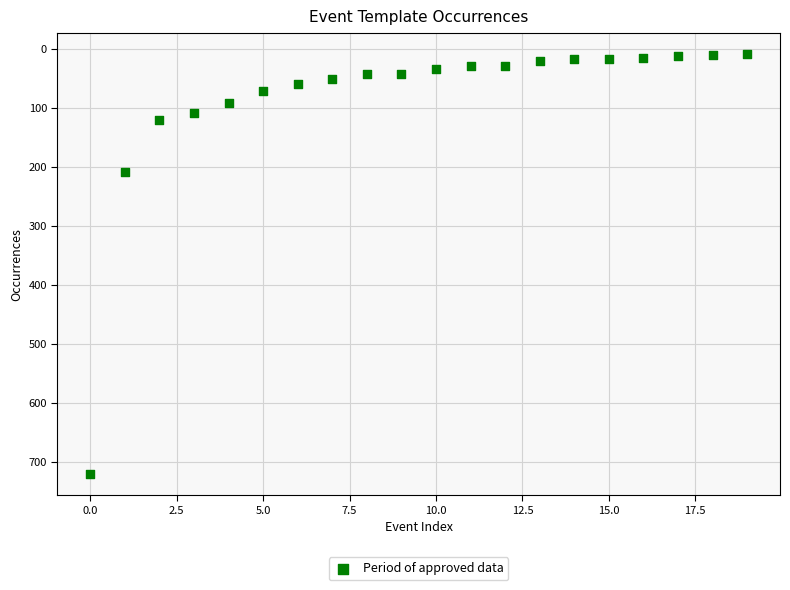

What is the range of Y values (max minus min)?

712